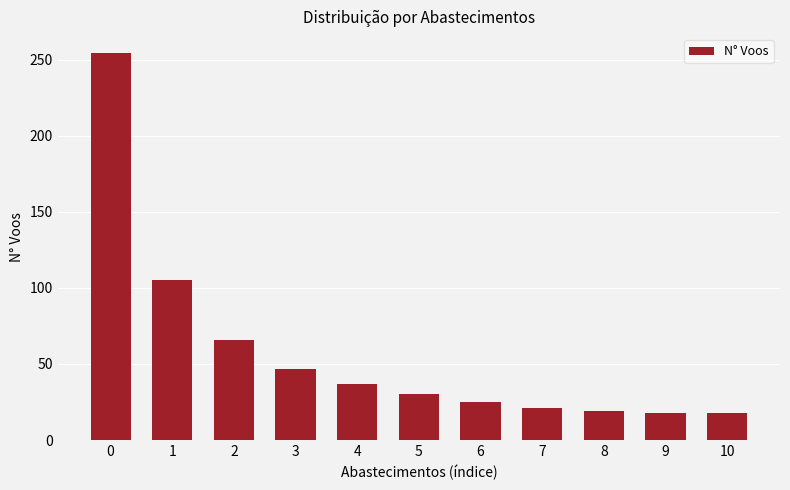

How many bars are there in total?

11